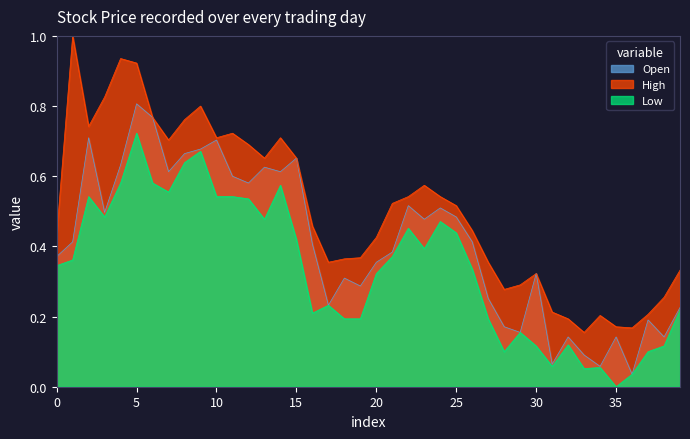

Where is Low nearest to the value 0?

35